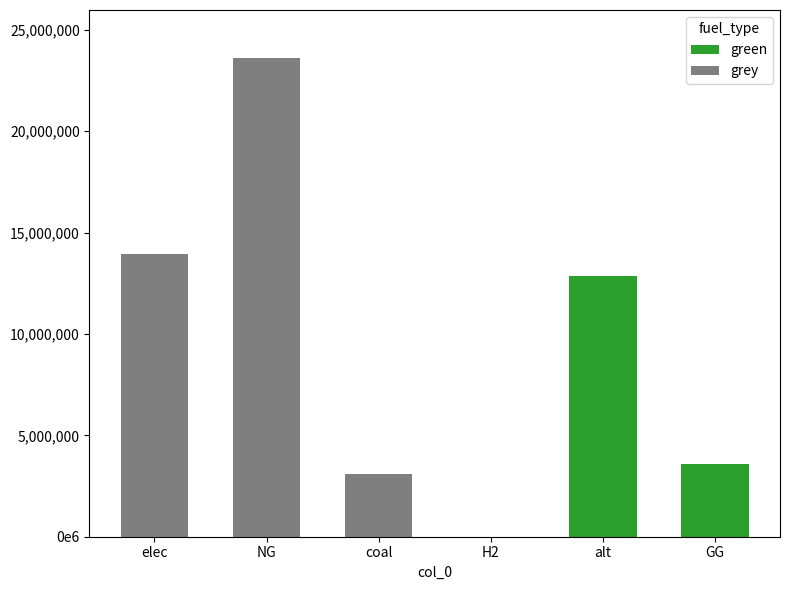

Does the chart contain stacked bars?

Yes